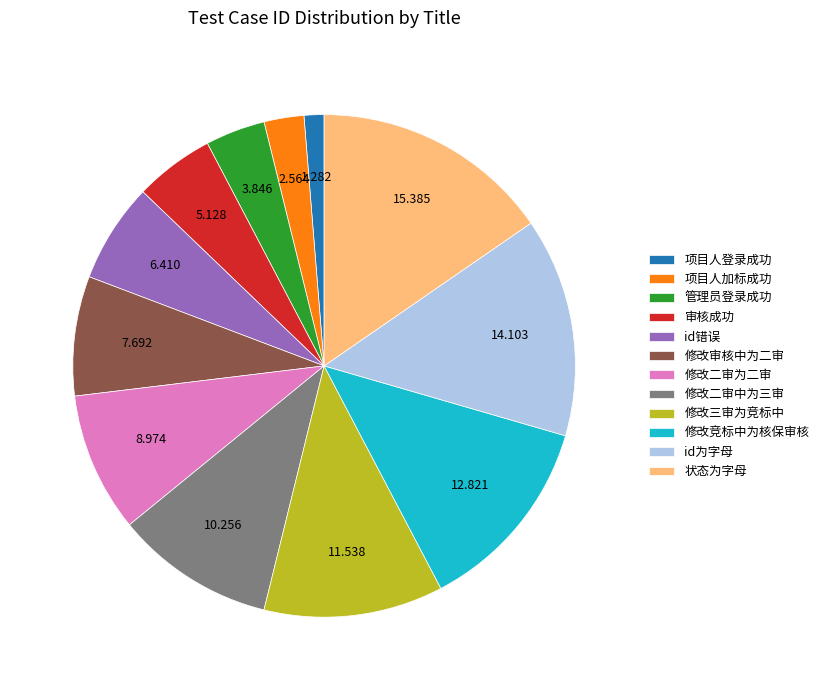

What is the smallest slice in the pie chart?

项目人登录成功